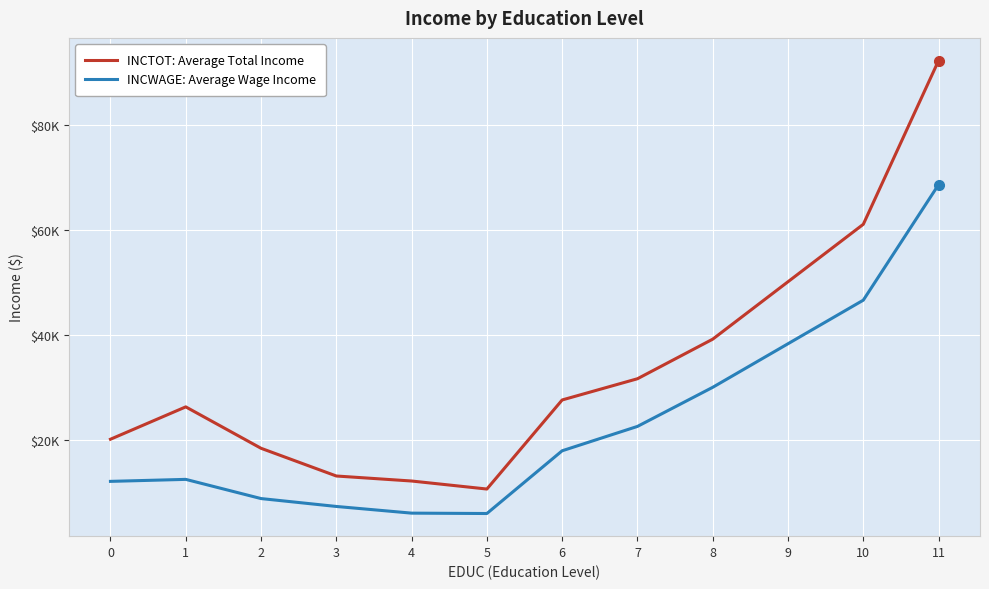

What is the minimum value for INCWAGE: Average Wage Income?

5969.8